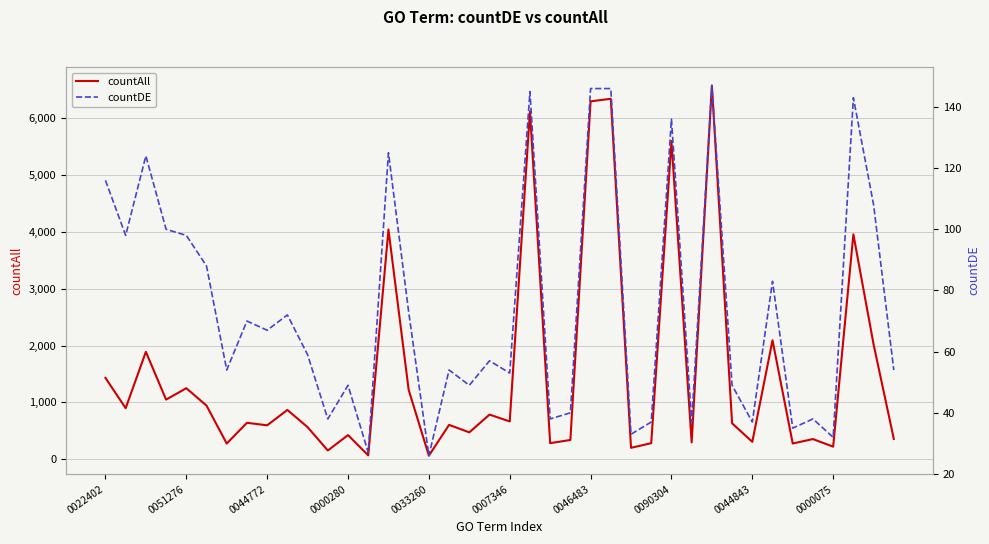

Between 15 and 17, which series saw the biggest shift?

countAll